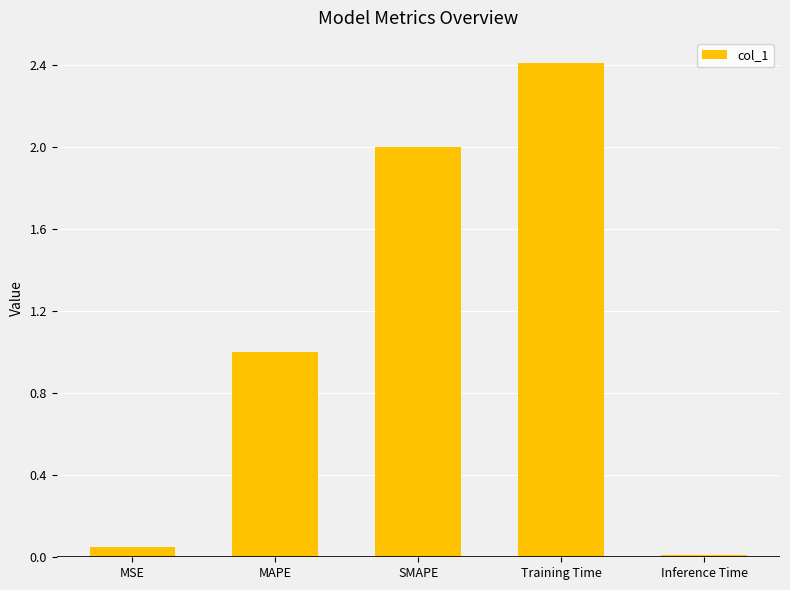

What is the maximum value shown in the chart?

2.4